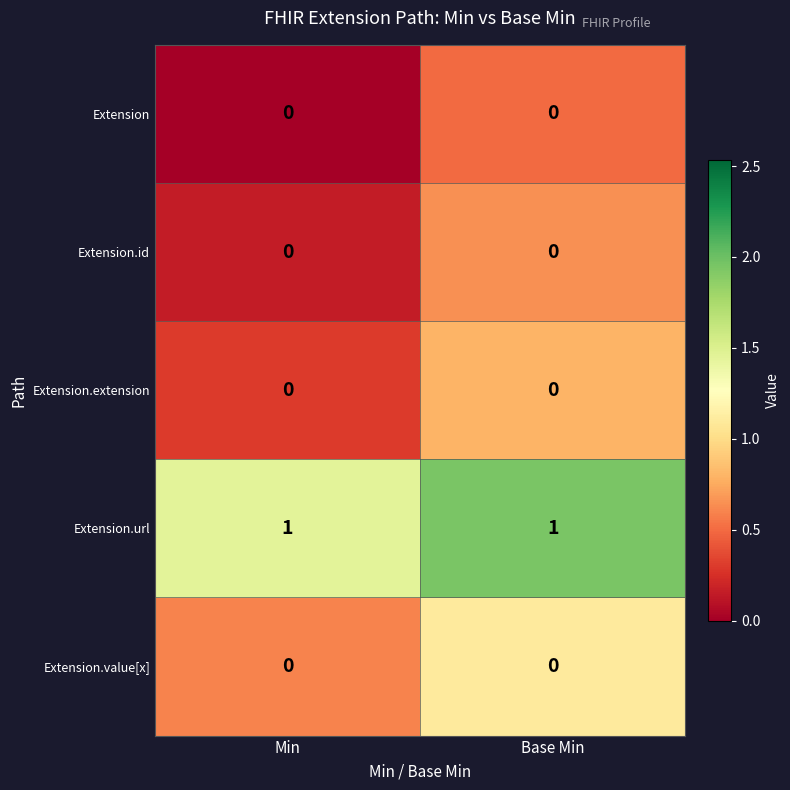

True or false: Extension.url has a value of 1 at Min.

True